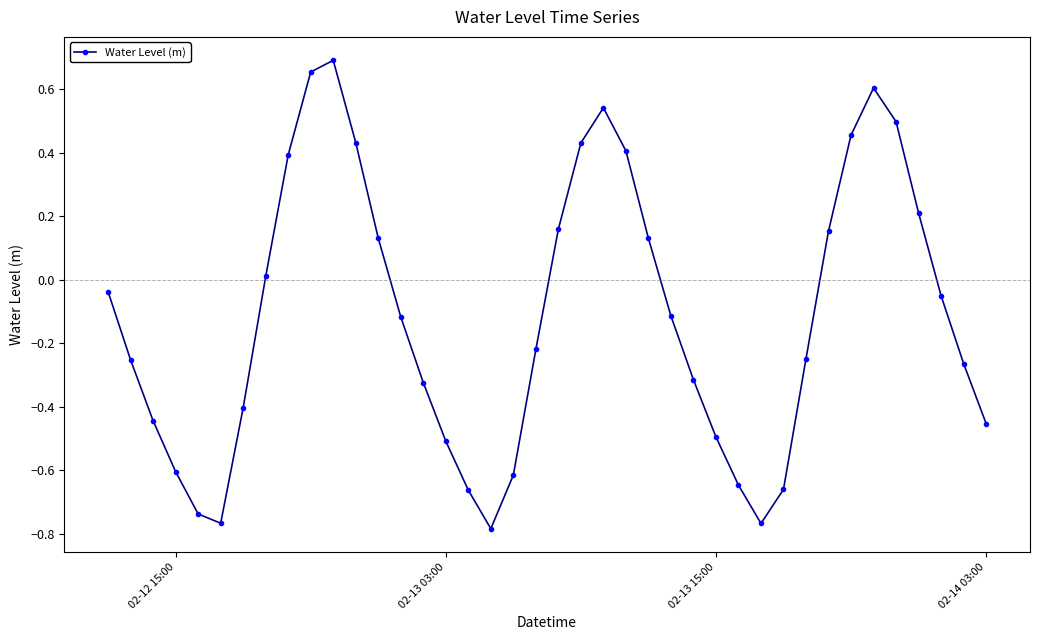

How many values are above zero?

16